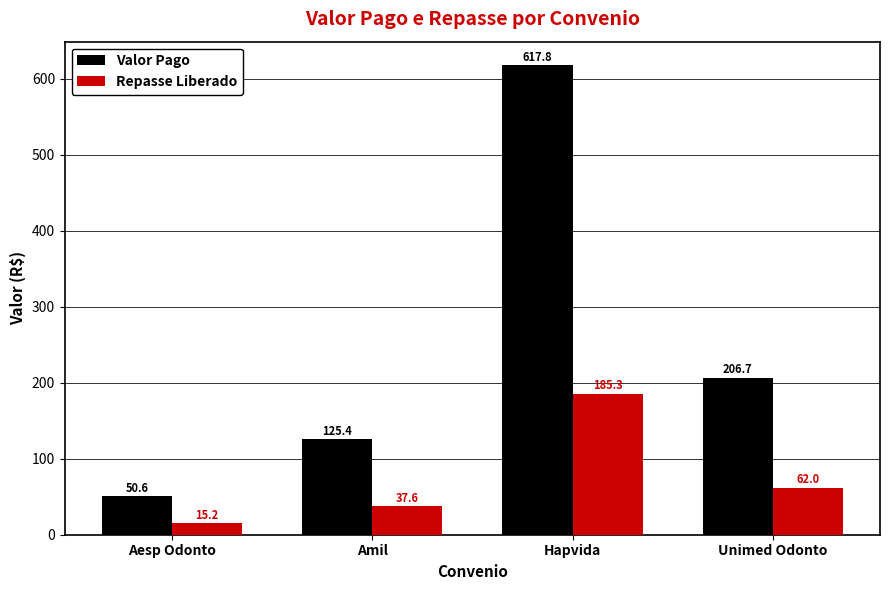

List the series in order of their peak value, lowest first.

Repasse Liberado, Valor Pago